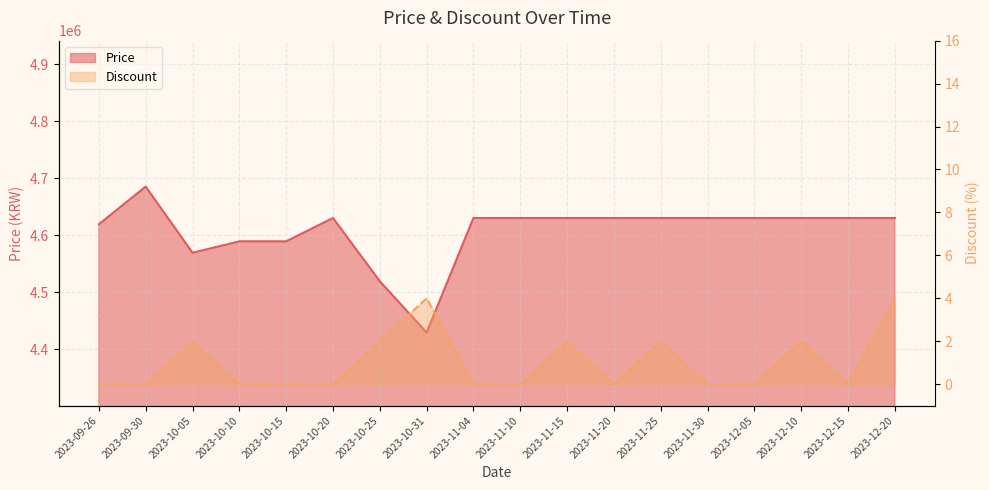

What is the label of the 8th point from the right?

2023-11-15